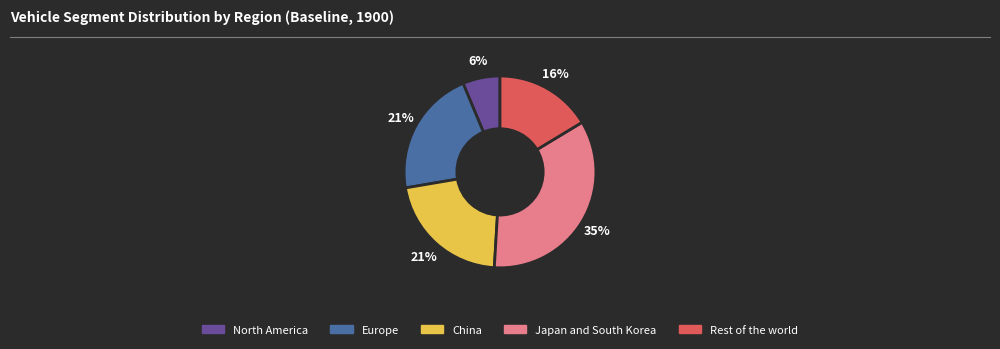

What percentage is the Europe slice, to the nearest percent?

21%